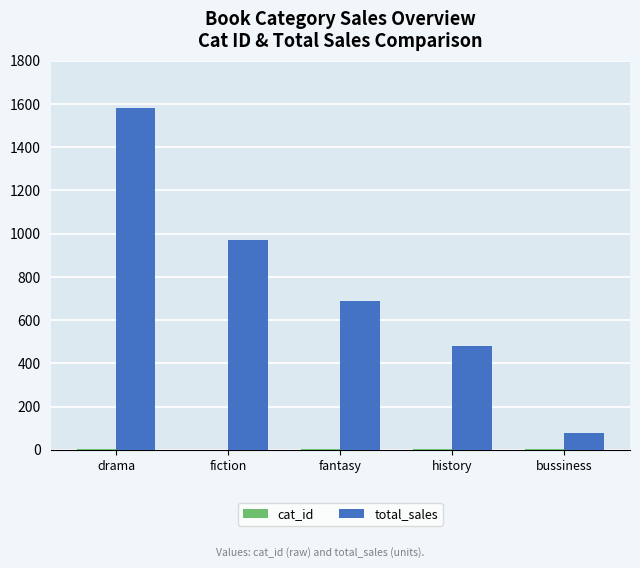

Which series has the largest total across all categories?

total_sales